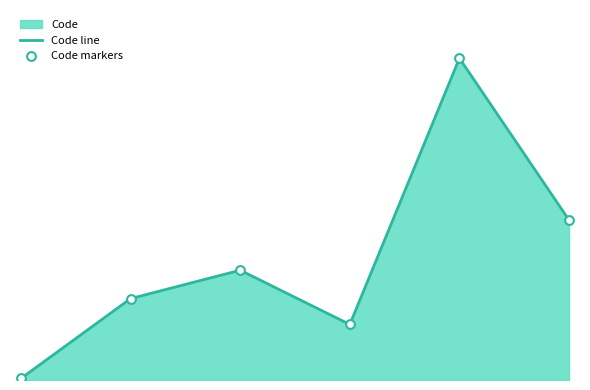

At how many categories does at least one series exceed 18?

5